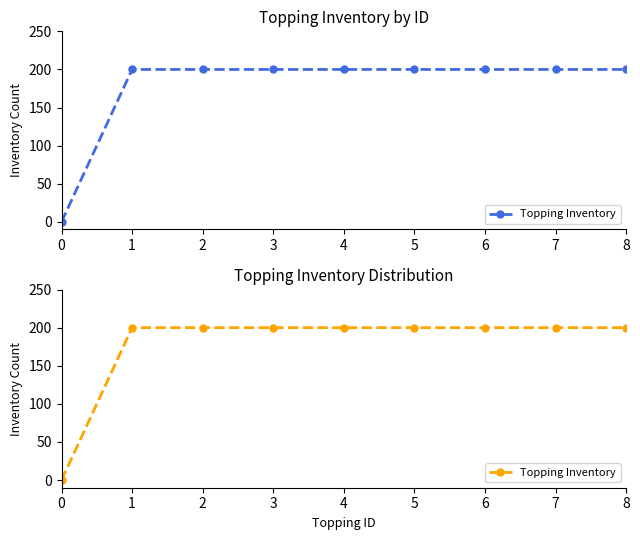

Reading right to left, what are all the values shown in this chart?

8=200	7=200	6=200	5=200	4=200	3=200	2=200	1=200	0=0